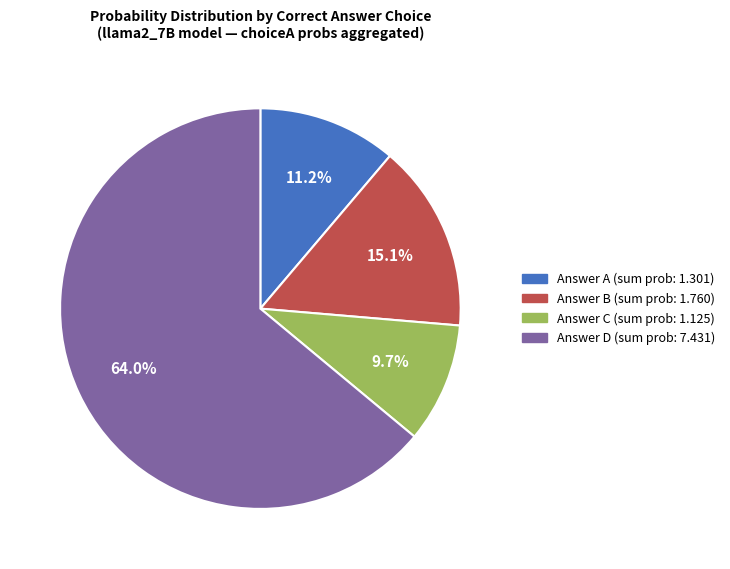

Does any single category account for the majority?

Yes